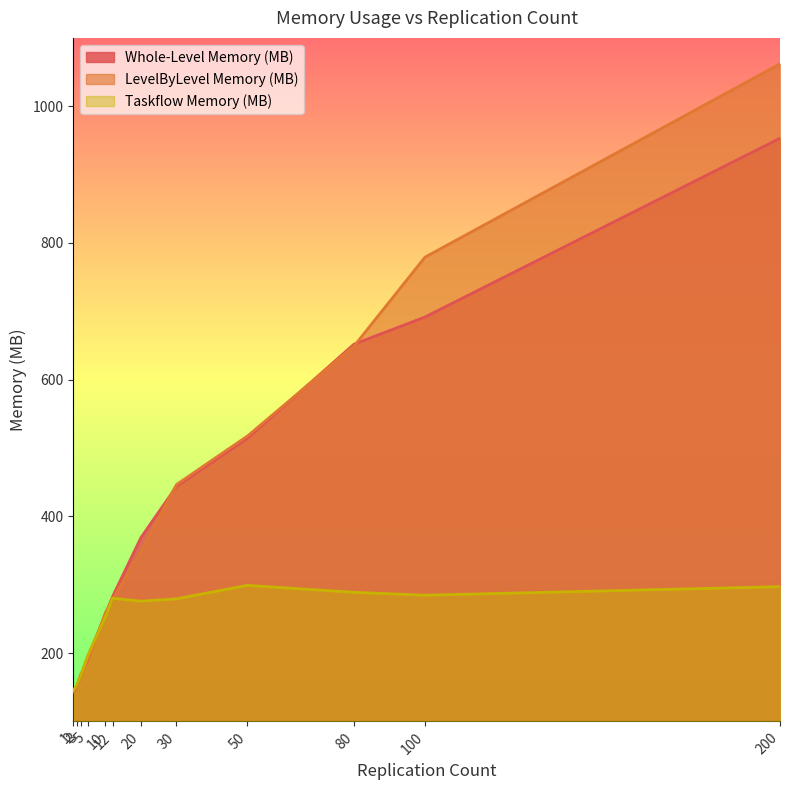

True or false: Taskflow Memory (MB) has a value of 86.2 at 30.

False